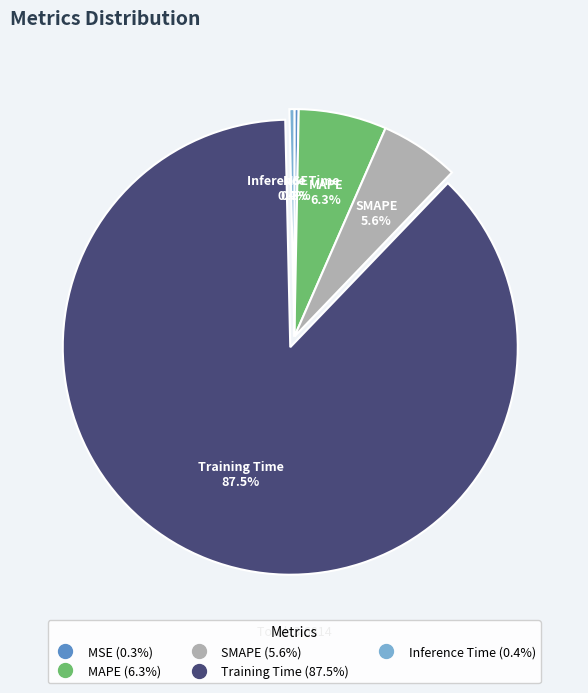

What percentage is NOT represented by SMAPE?

94.4%